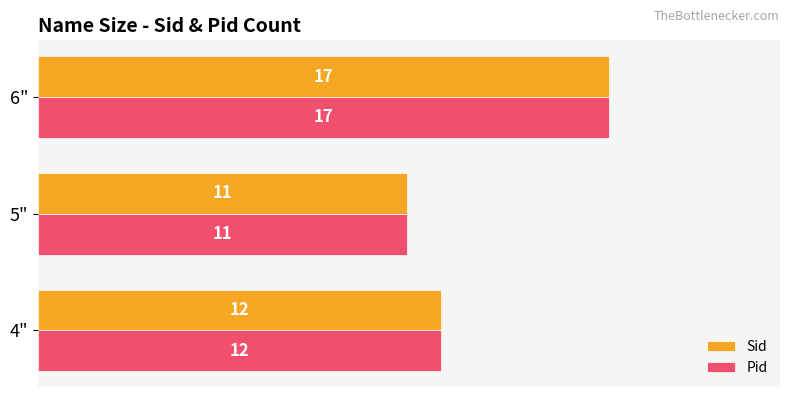

Which category has the lowest value in the Sid series?

5"